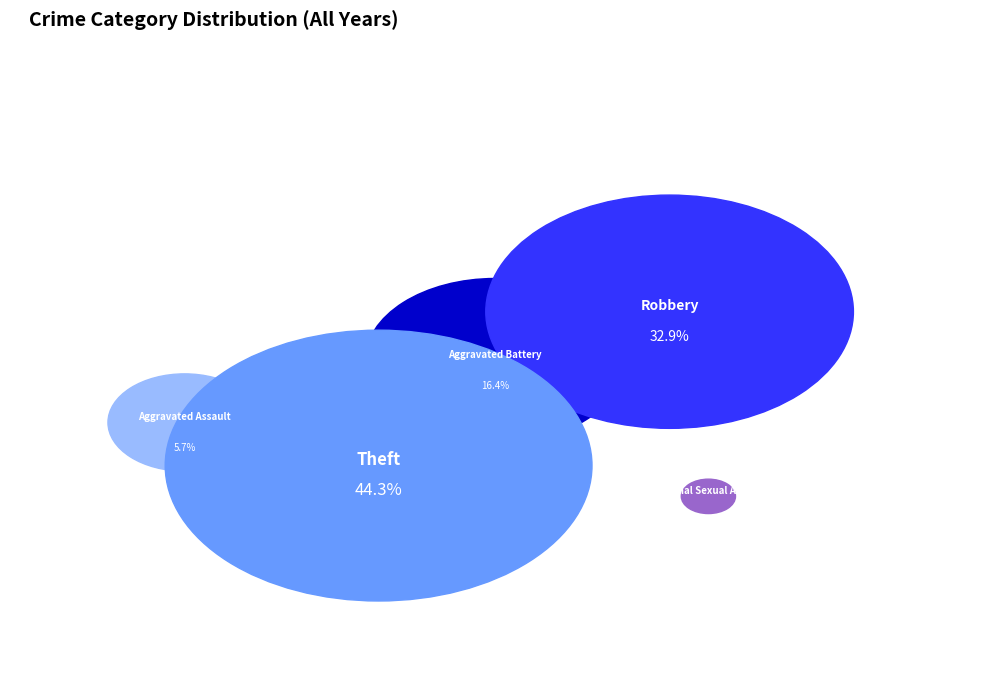

To the nearest percent, what is the average slice percentage?

20%